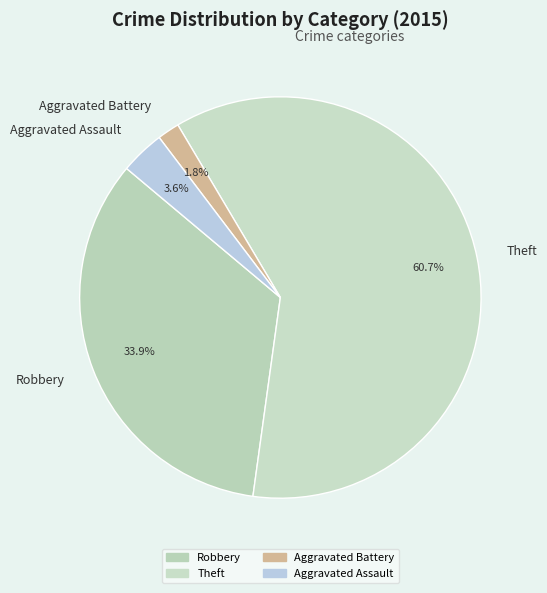

Between Aggravated Battery and Robbery, which is larger?

Robbery